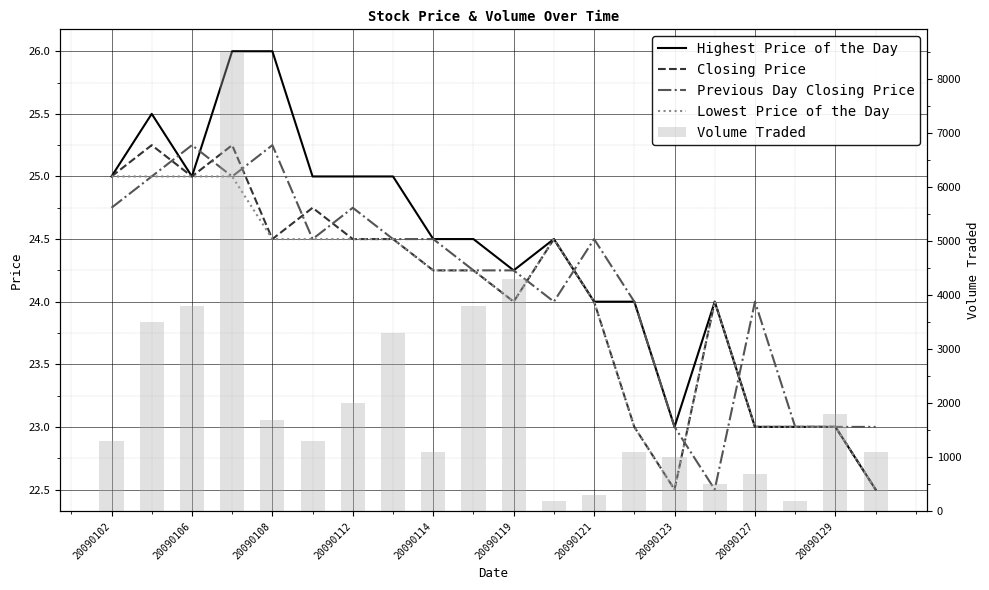

What position from the left is 17?

18